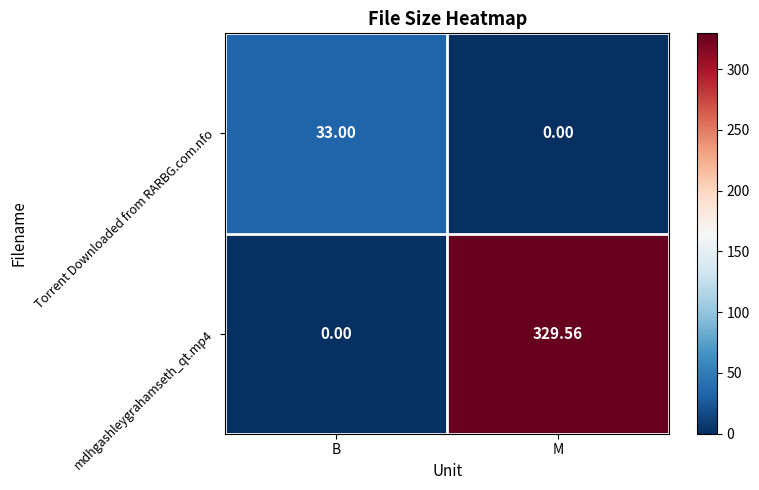

Where is Torrent Downloaded from RARBG.com.nfo nearest to the value 16?

M